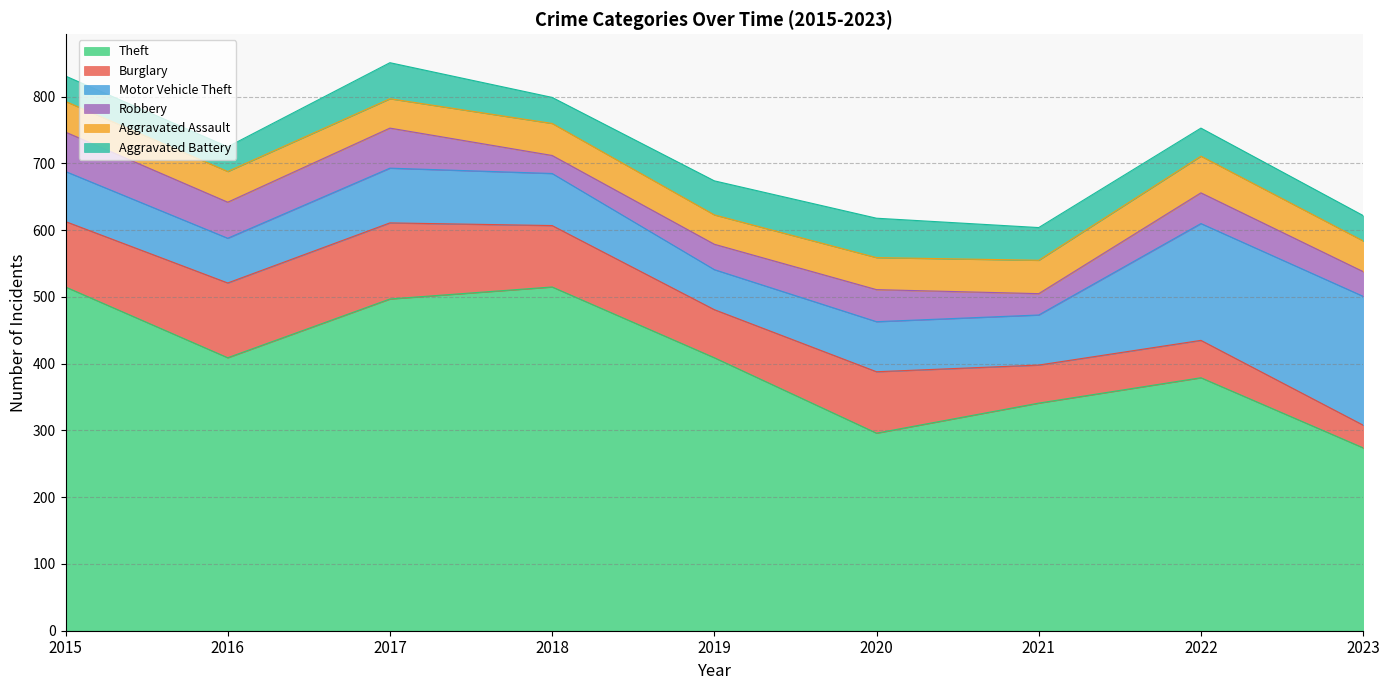

At which category is the sum across all series the highest?

2017